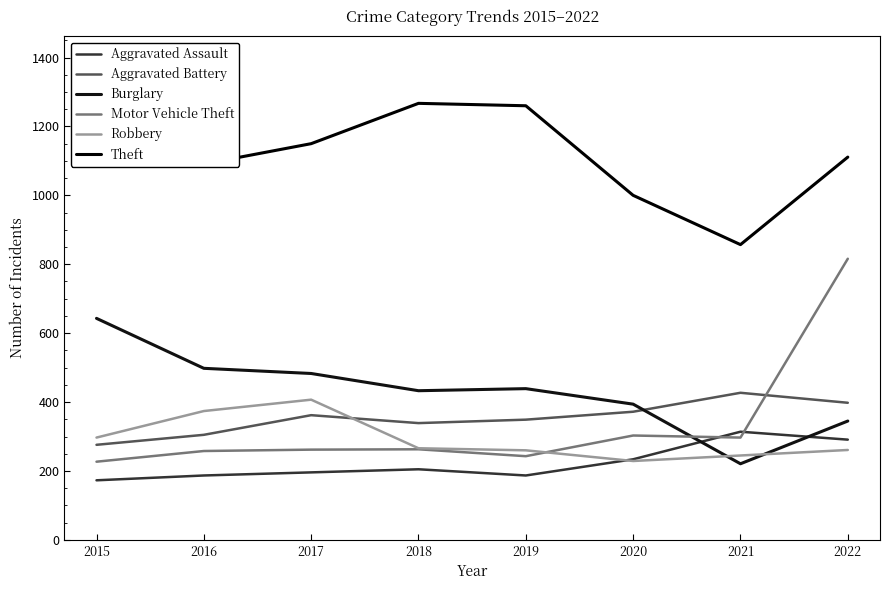

Which series has the largest range (max minus min)?

Motor Vehicle Theft